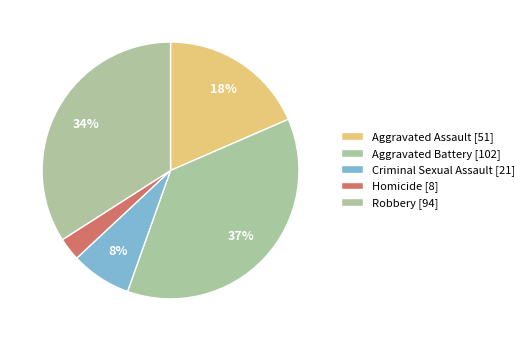

How many segments does this pie chart have?

5